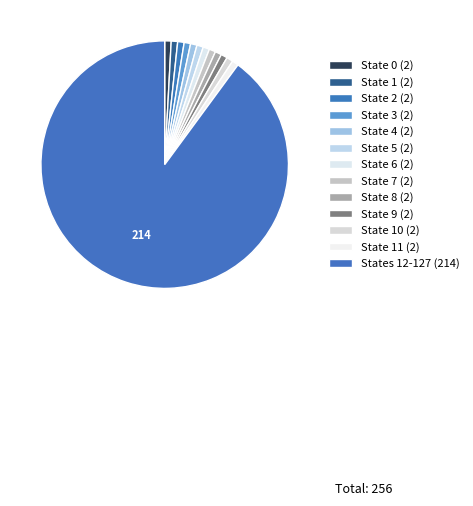

Count the number of slices in the pie.

13